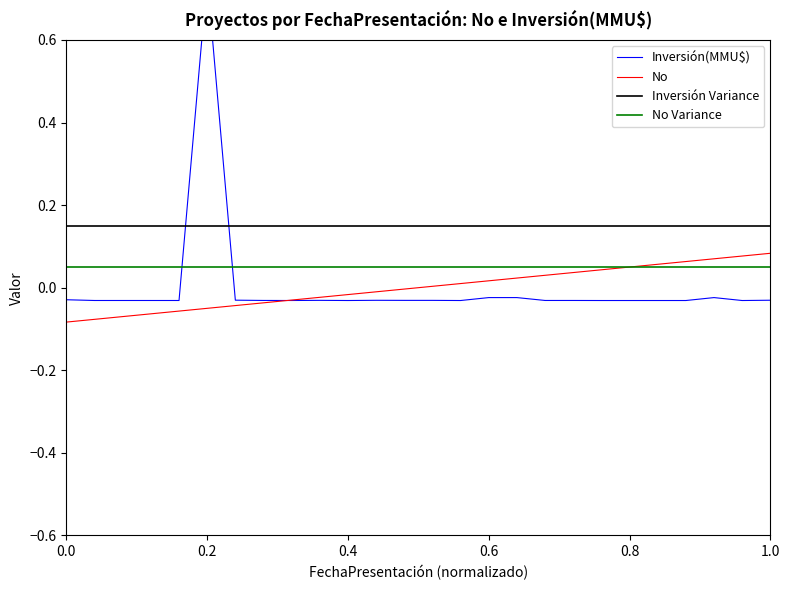

How many lines are shown in the chart?

4